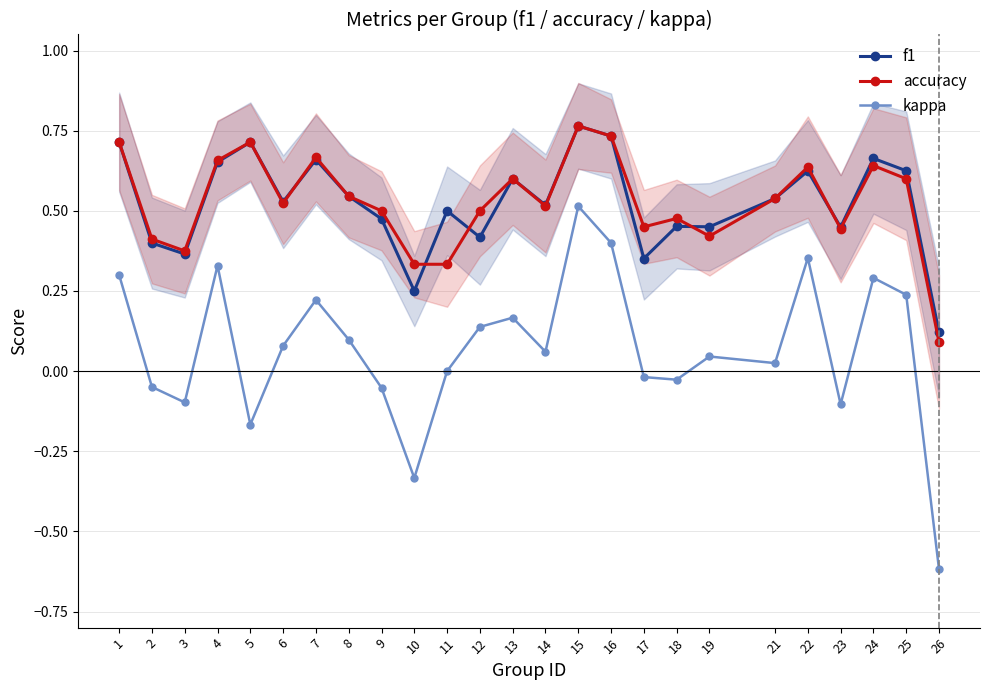

List the series in order of their peak value, lowest first.

kappa, f1, accuracy